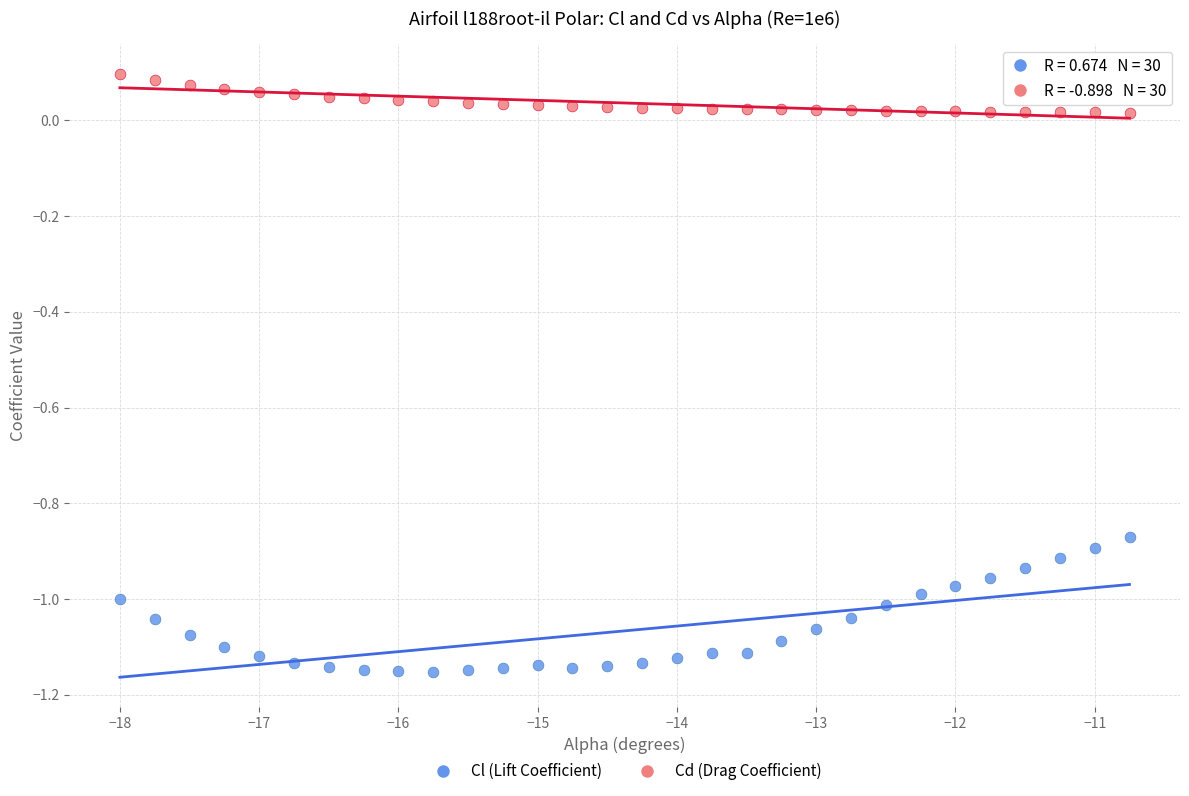

Which series reaches the maximum Y coordinate?

Cd (Drag Coefficient)